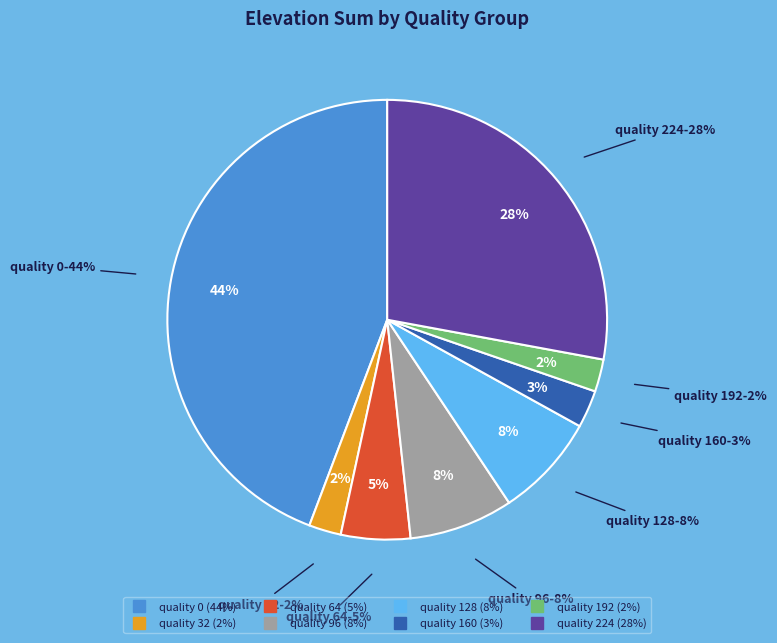

Count the number of slices in the pie.

8